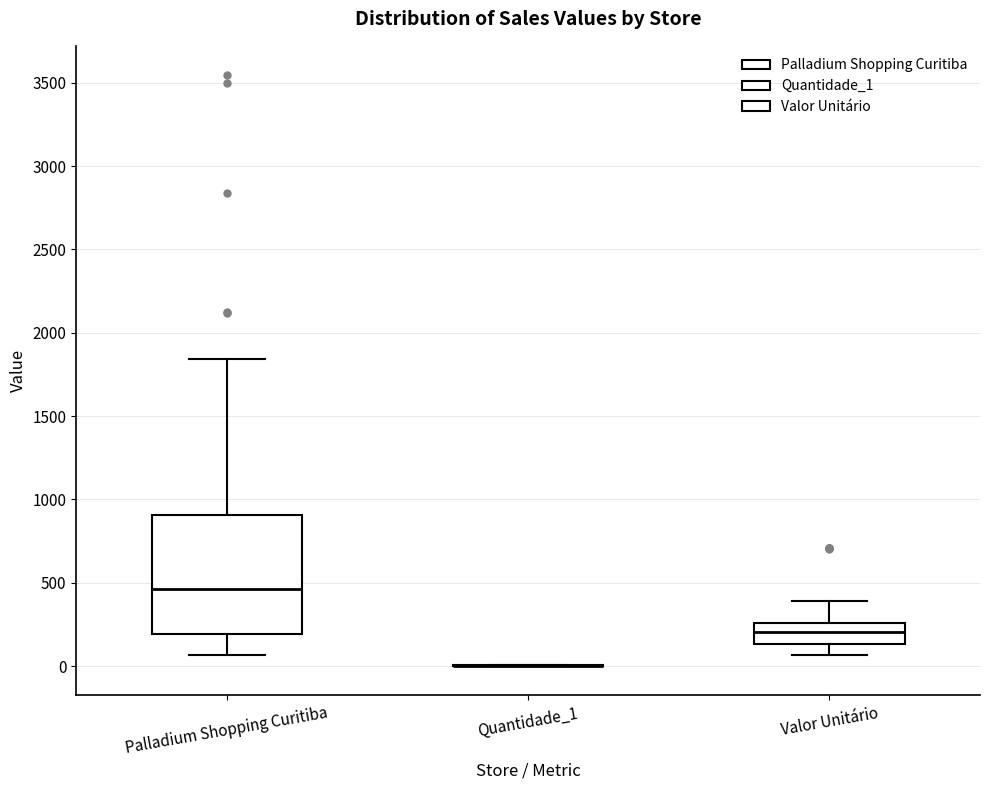

Reading left to right, read every box against the y-axis: the position of its median line, the range the box covers, and the ends of its whiskers. The values are not printed on the chart, so give them approximately, as read against the axis.

Palladium Shopping Curitiba: median 450, box 200 to 900, whiskers 50 to 1850
Quantidade_1: box collapsed to a line at 0, whiskers 0 to 0
Valor Unitário: median 200, box 150 to 250, whiskers 50 to 400